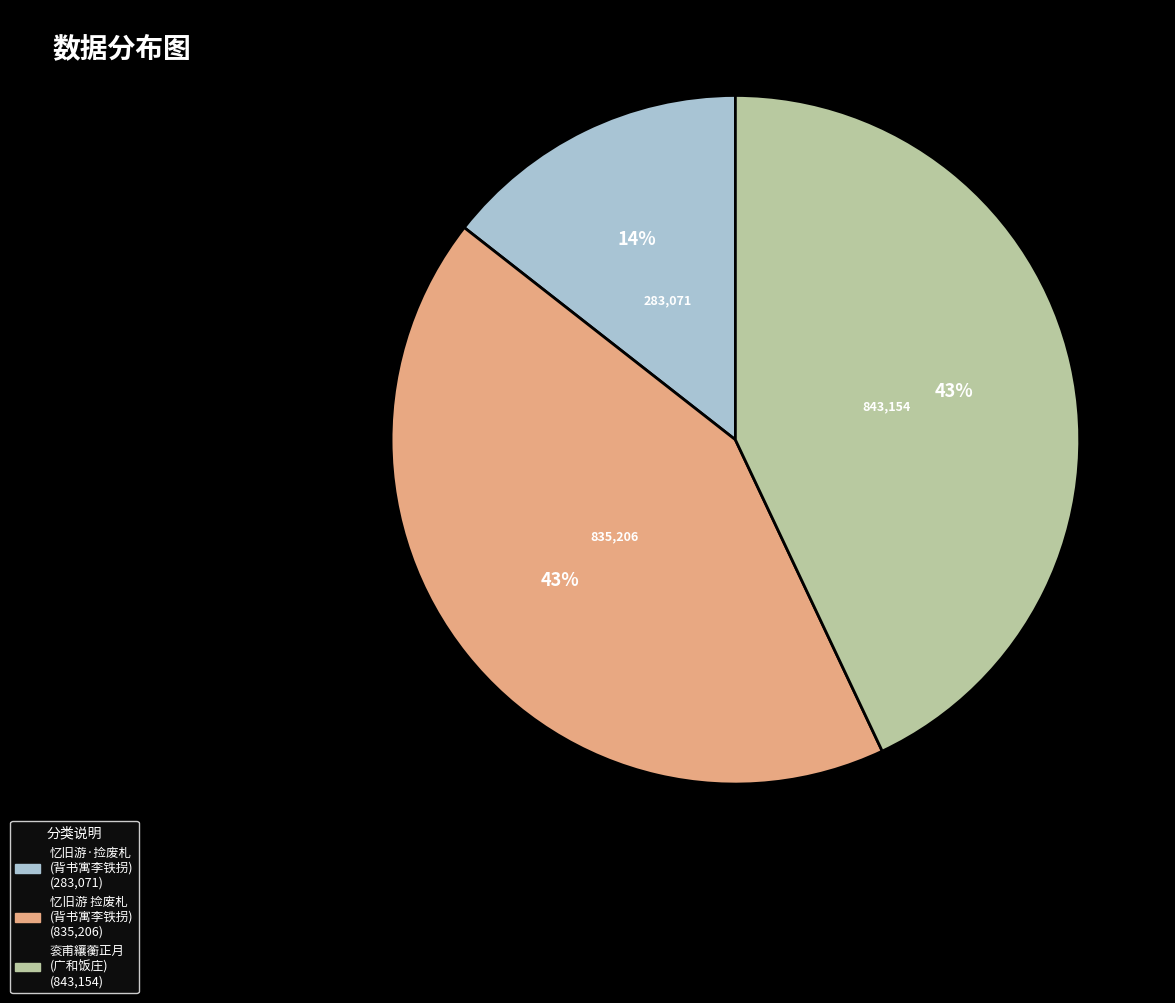

Does any single category account for the majority?

No